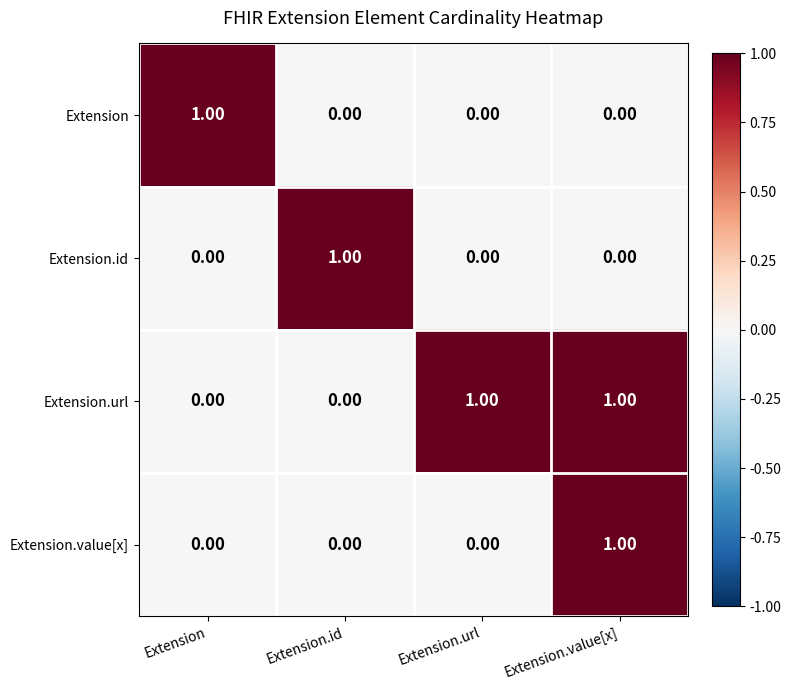

How many data points does each series have?

4